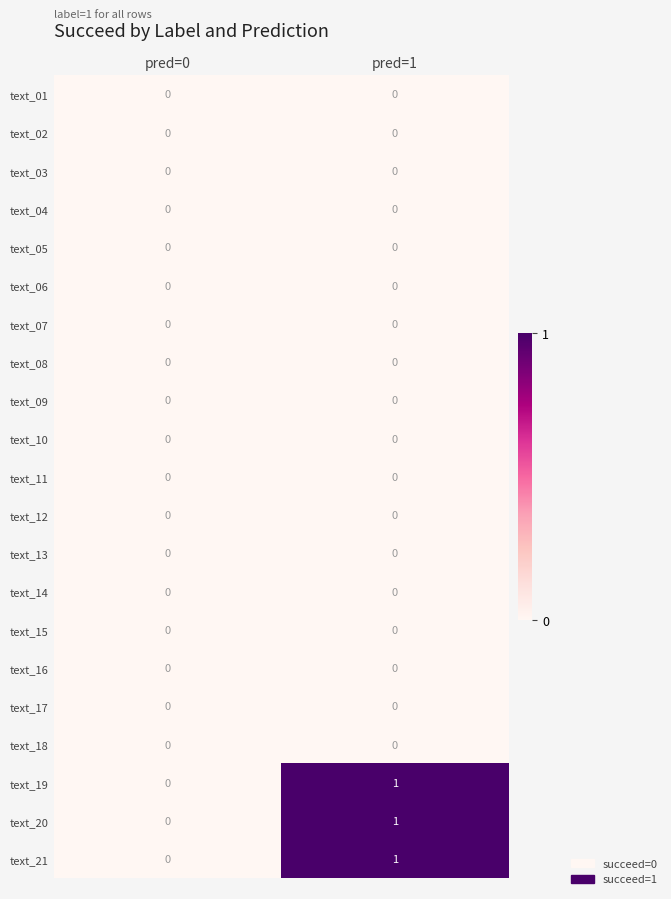

What is the total value across all series at pred=1?

3